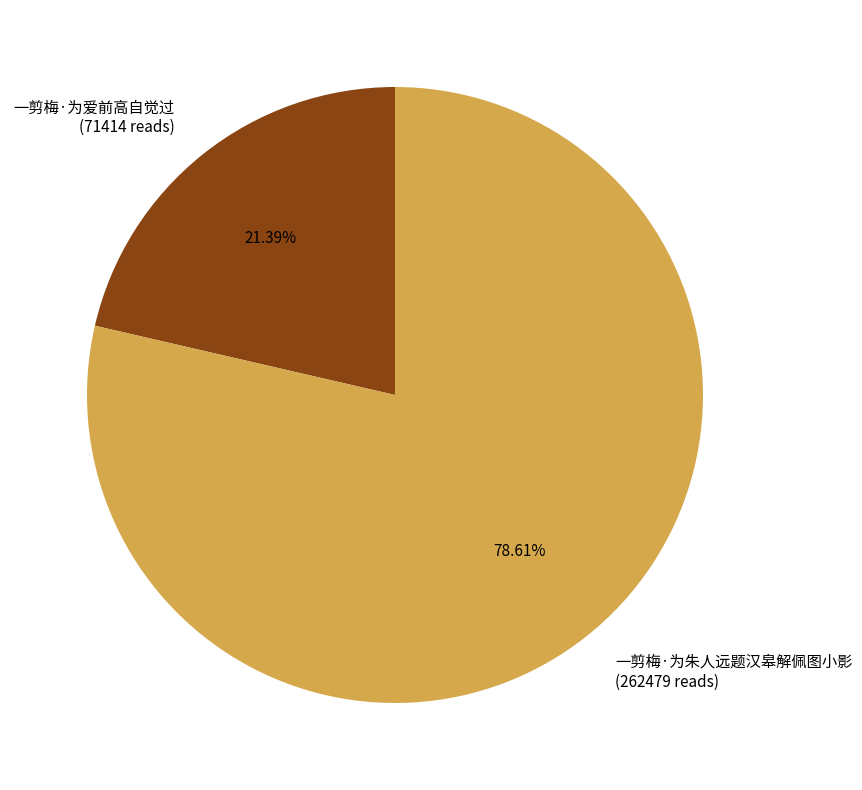

What portion of the pie excludes 一剪梅·为朱人远题汉皋解佩图小影?

21.4%